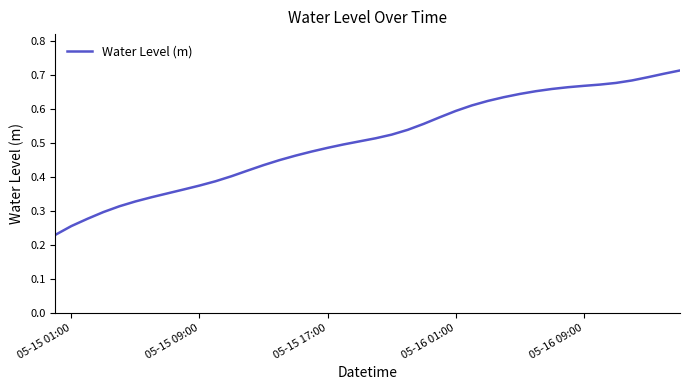

Is this an area chart (filled region under the line)?

No